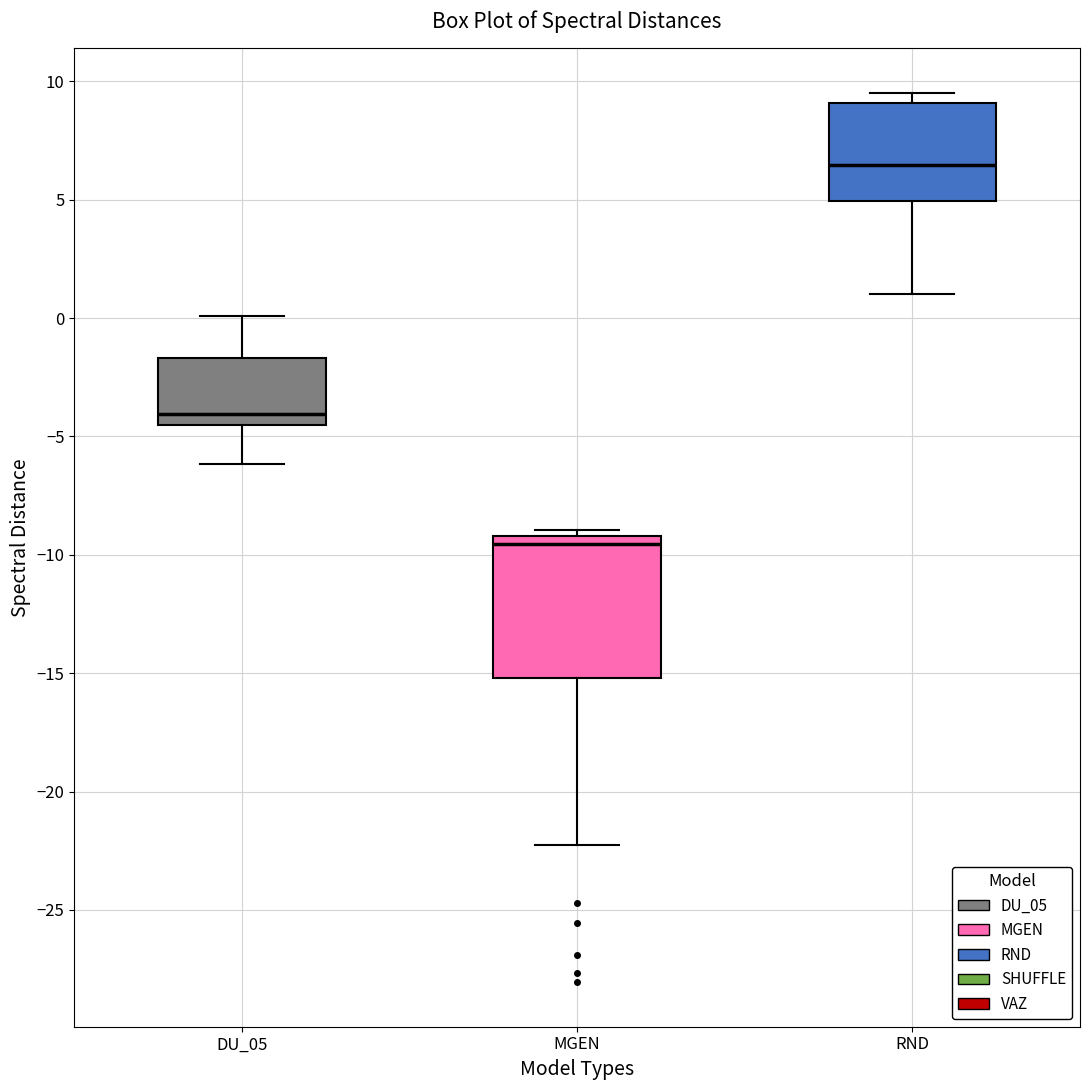

Comparing the boxes themselves (not the whiskers), which one is the tallest?

MGEN